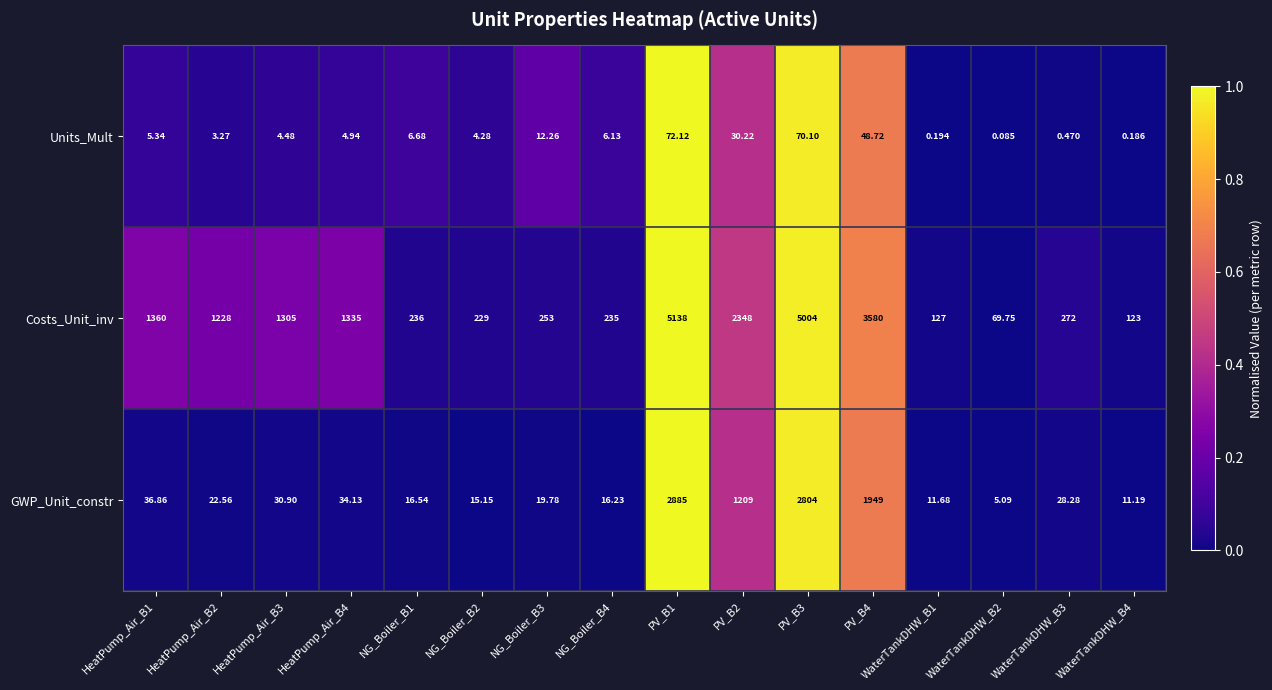

Rank the series by their average value, from highest to lowest.

Costs_Unit_inv, GWP_Unit_constr, Units_Mult